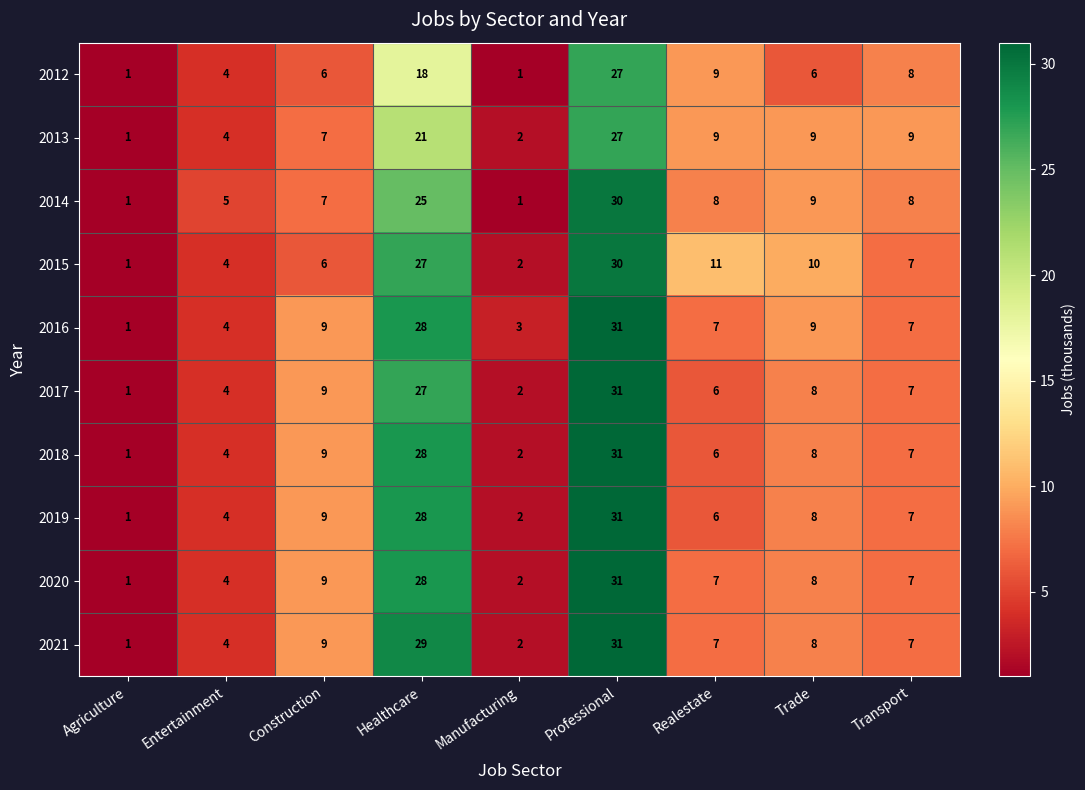

Read the 2017 value at Realestate, to the nearest 10.

10